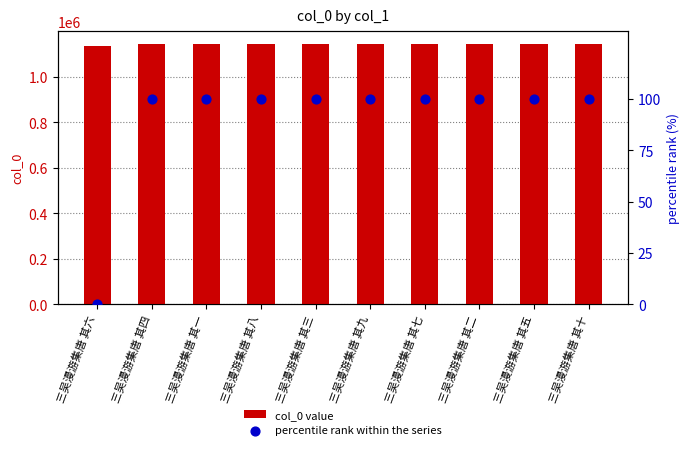

At which category is the sum across all series the highest?

三吴漫游集唐 其十